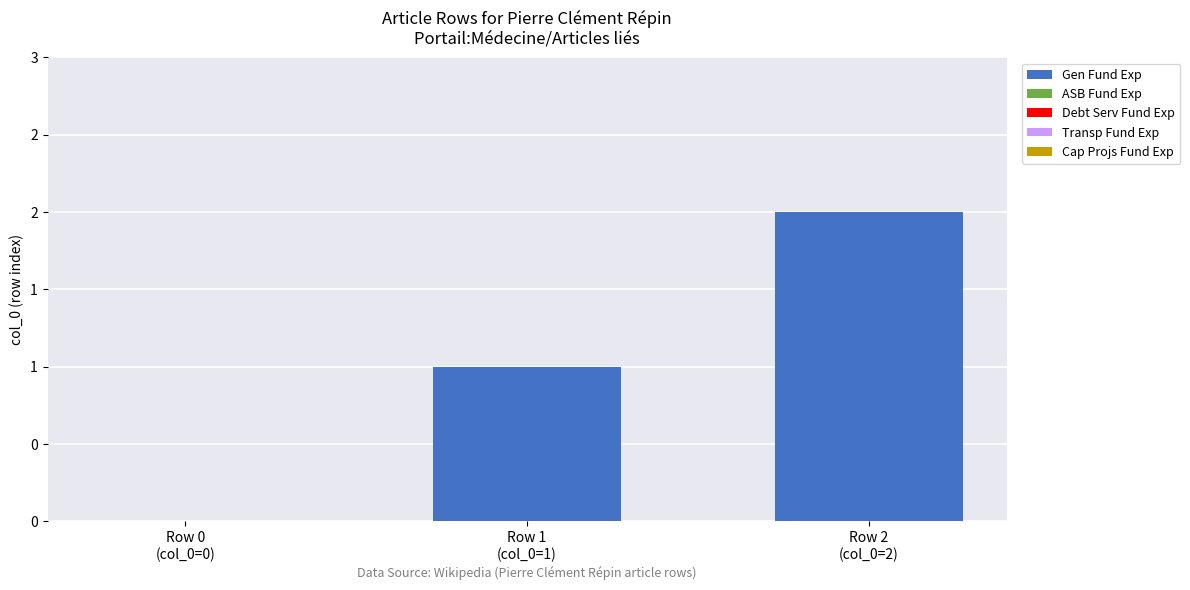

Reading left to right, extract all data points from this chart.

Gen Fund Exp: 0	1	2
ASB Fund Exp: 0	0	0
Debt Serv Fund Exp: 0	0	0
Transp Fund Exp: 0	0	0
Cap Projs Fund Exp: 0	0	0